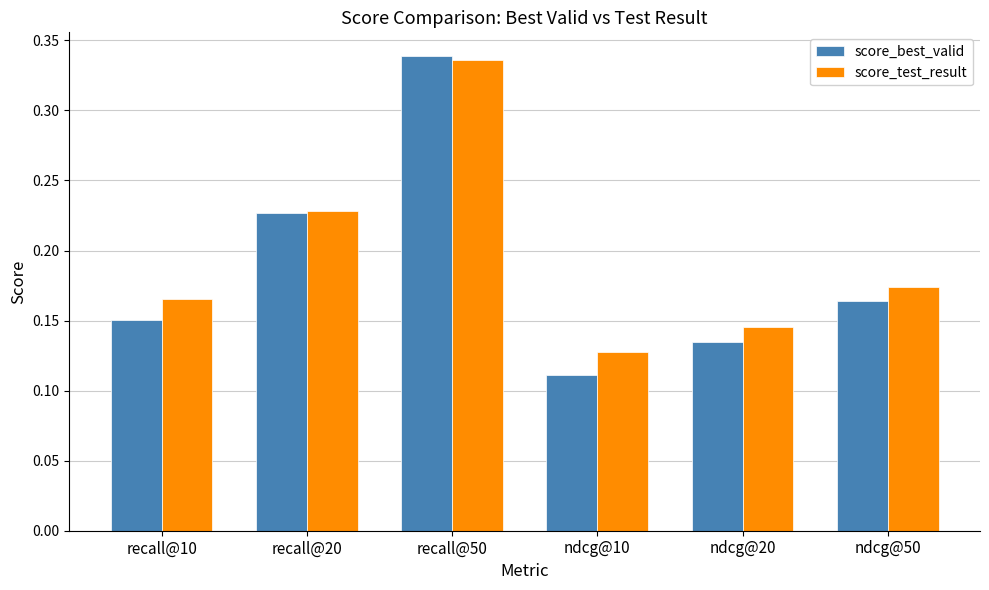

Which category has the lowest value across all series?

ndcg@10